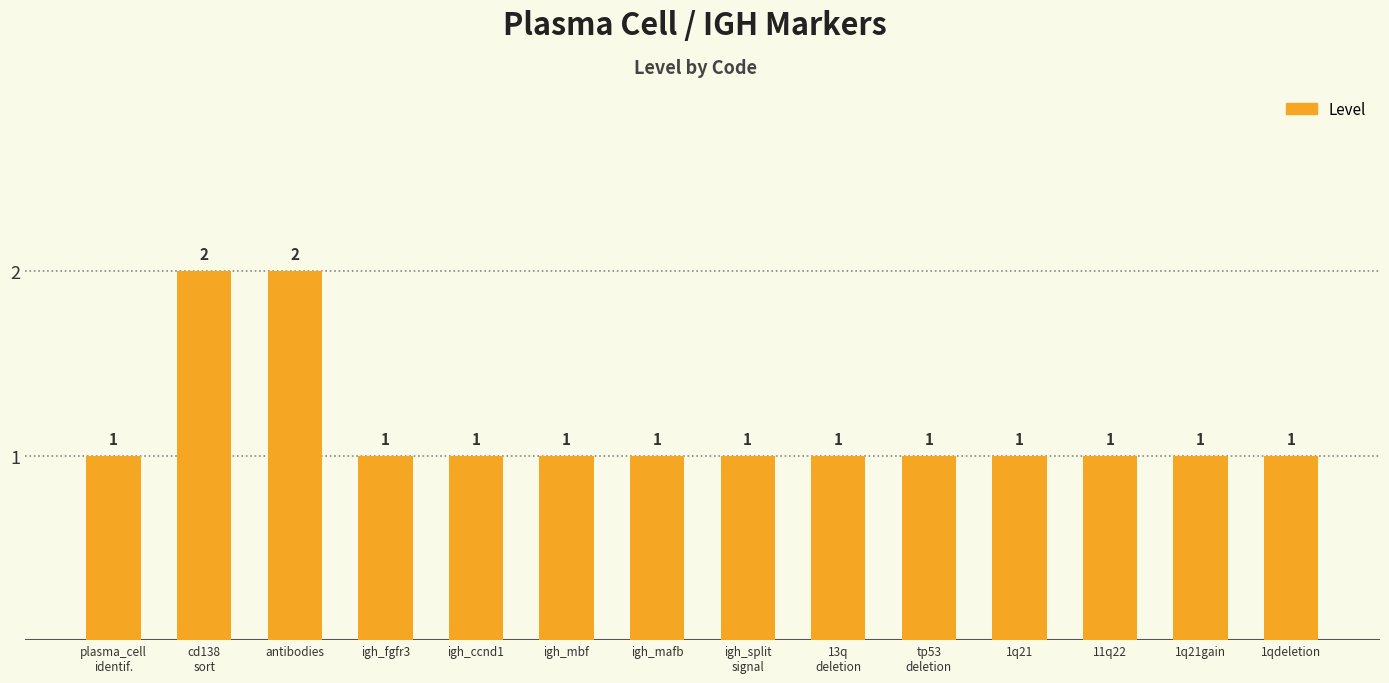

The value at 1q21 is 0. True or false?

False